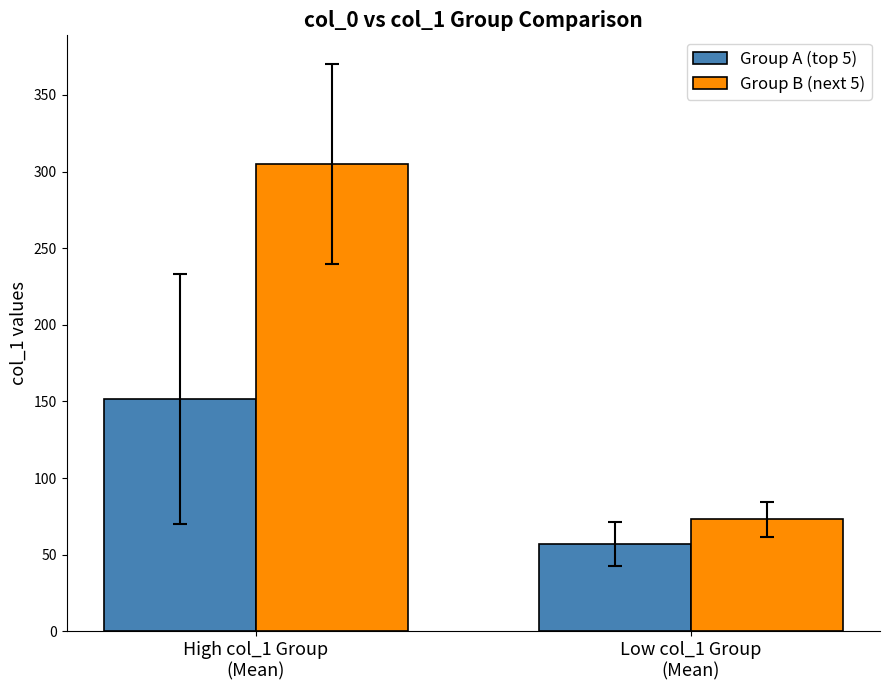

What is the label of the 1st bar from the left?

High col_1 Group
(Mean)